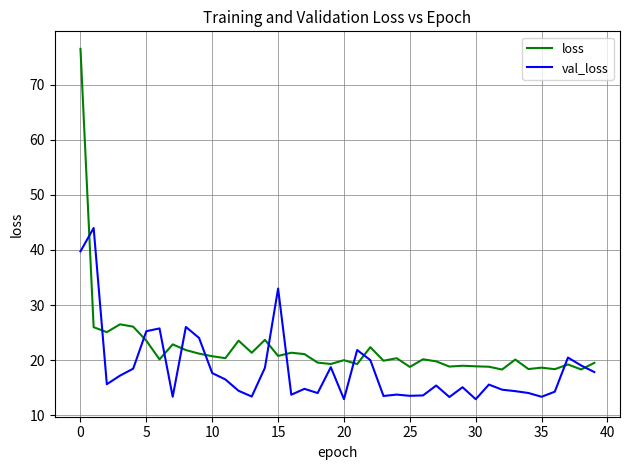

After their last crossing, which series has the higher values: val_loss or loss?

loss